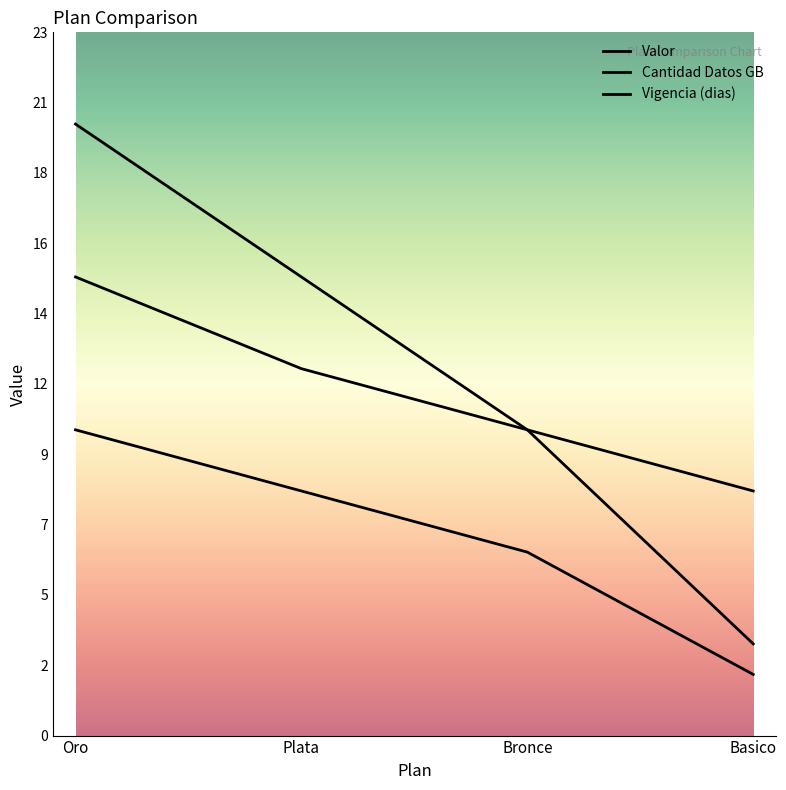

How many Vigencia (dias) values are between 10 and 15?

3